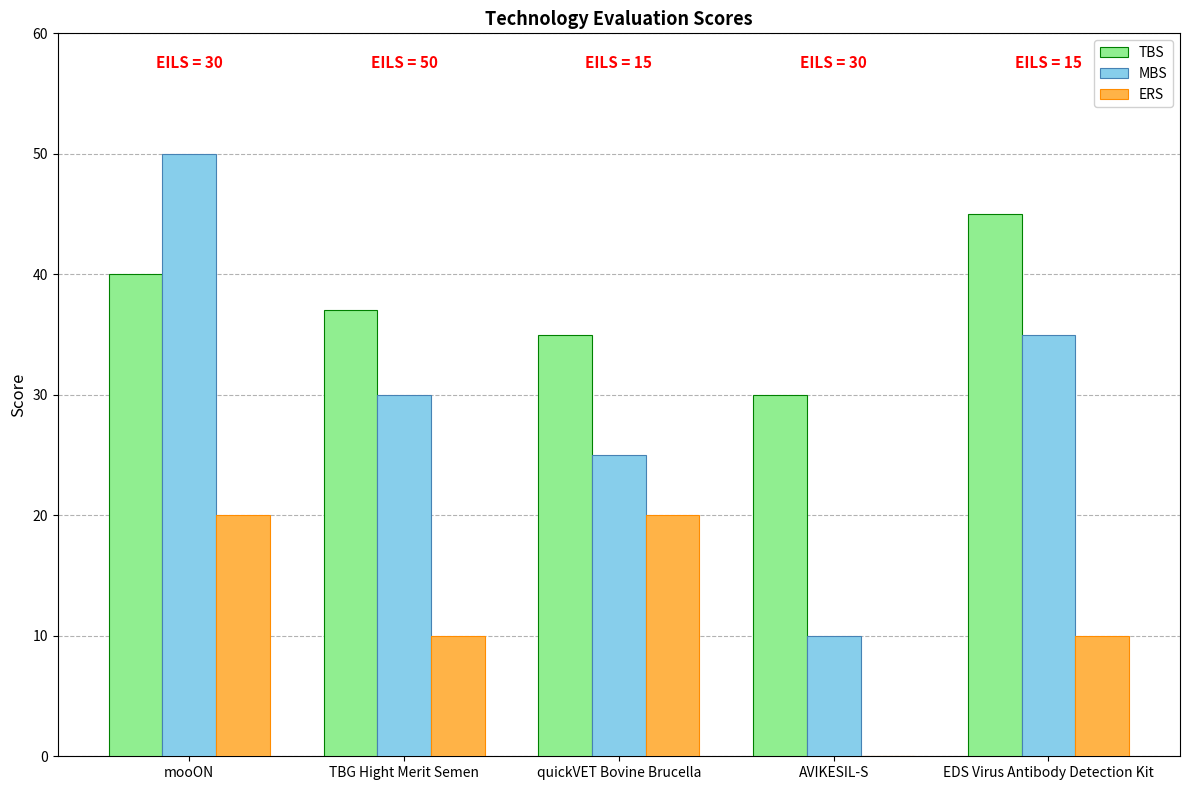

The TBS series shows 40 at mooON. True or false?

True